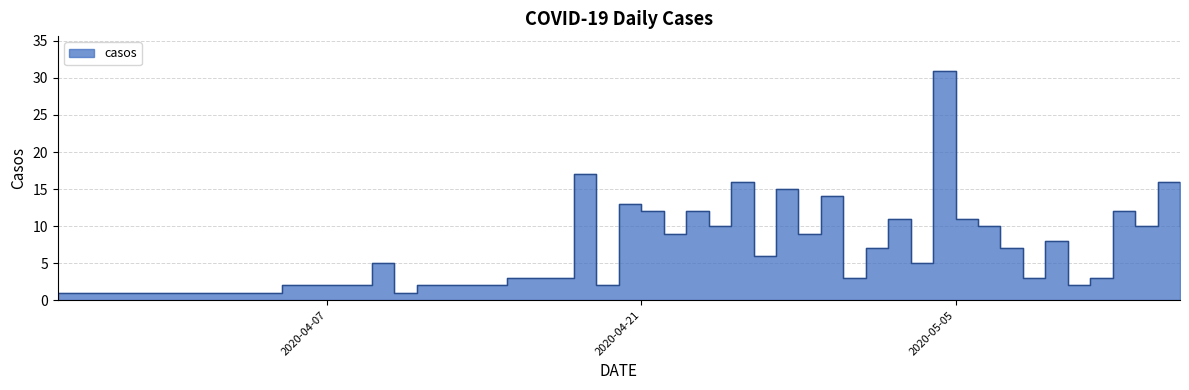

How many points are lower than both their immediate neighbors (excluding endpoints)?

11